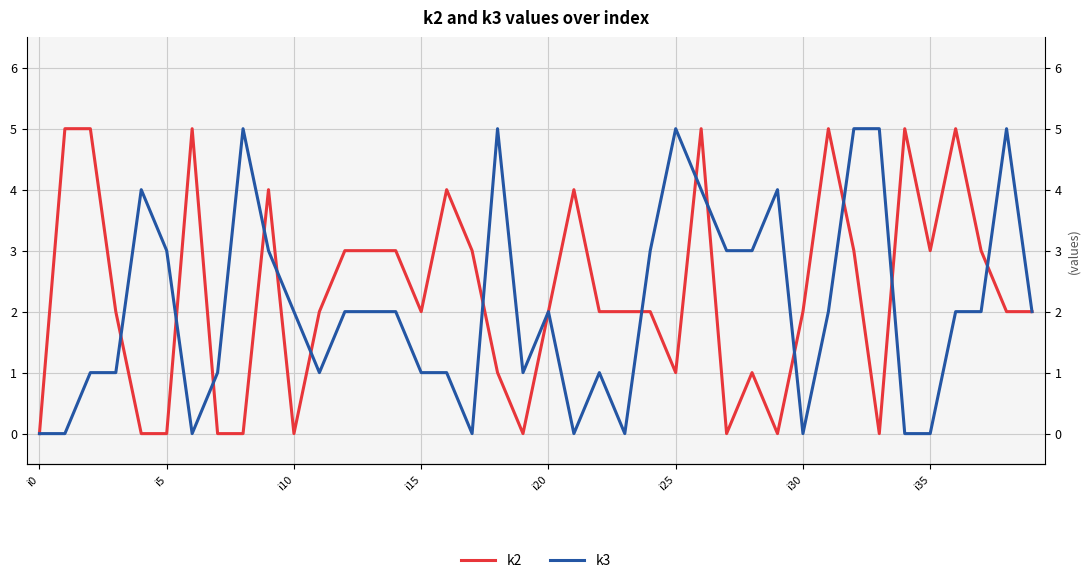

Is this an area chart (filled region under the line)?

No